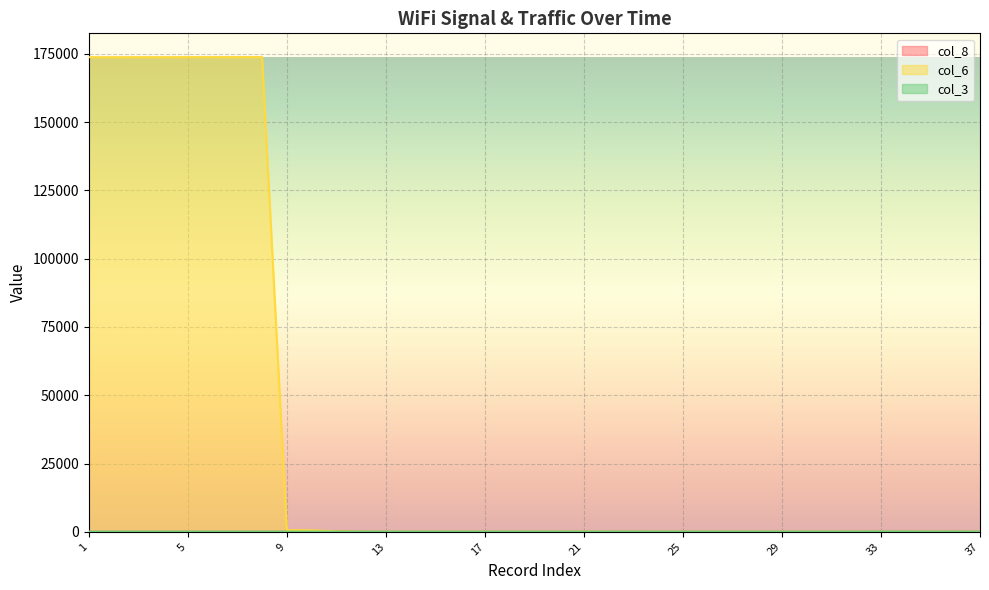

Which series has the largest total across all categories?

col_6